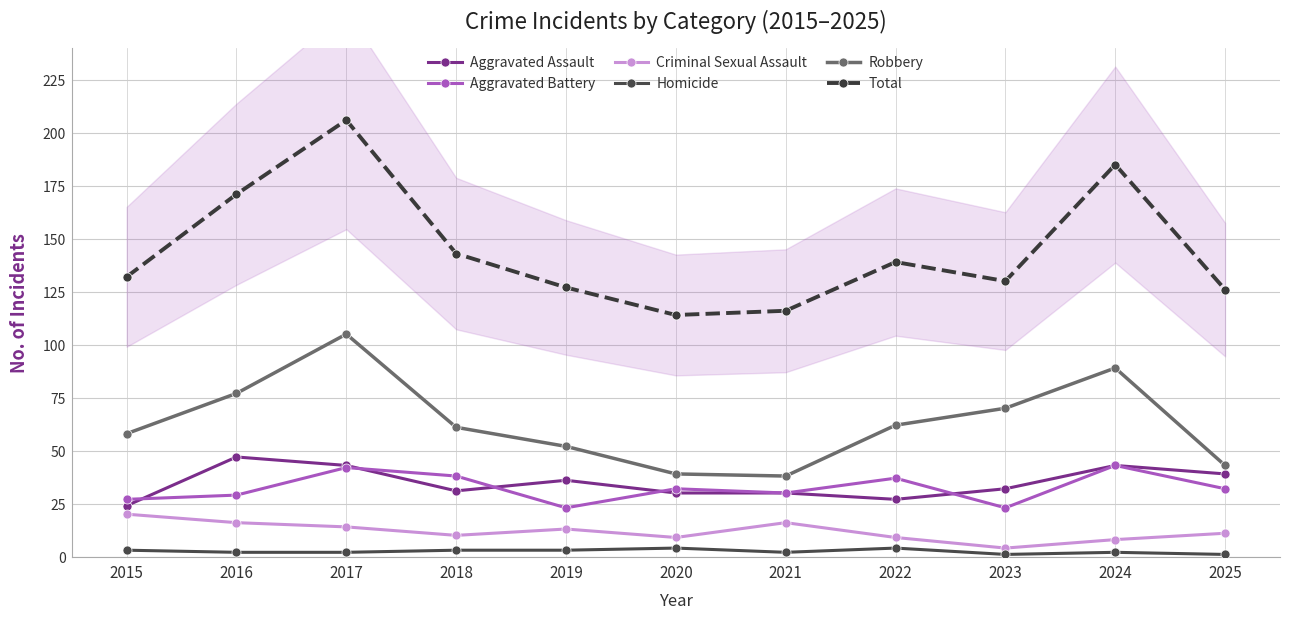

Is this an area chart (filled region under the line)?

No